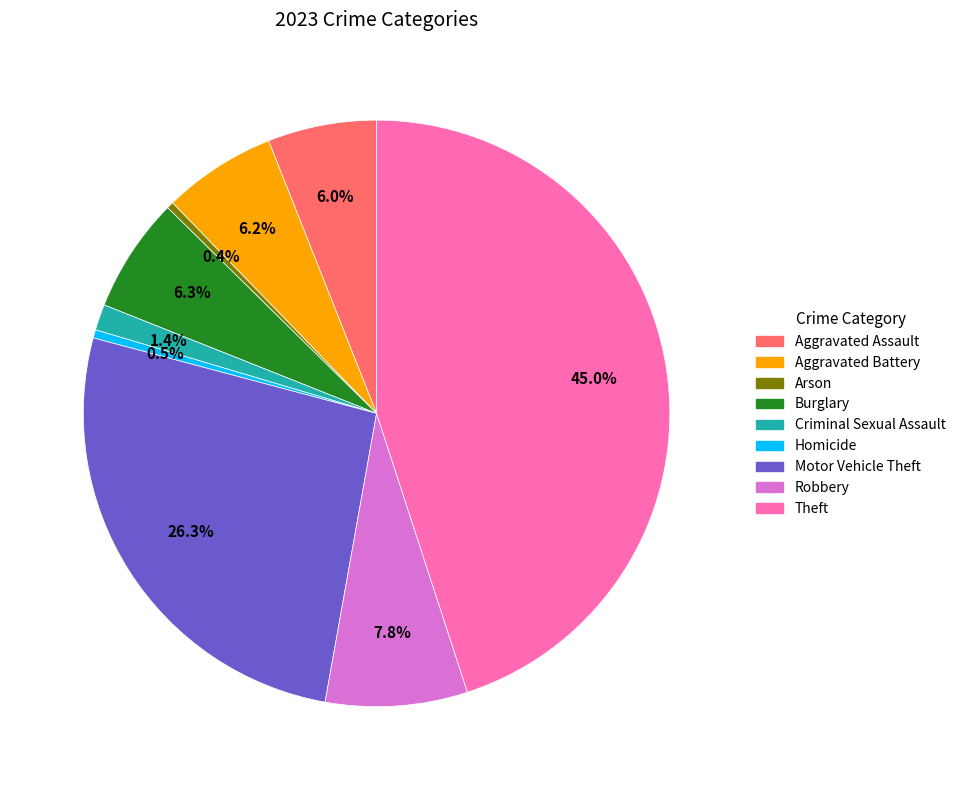

Approximately how many times larger is the value at Homicide compared to Arson?

1.2